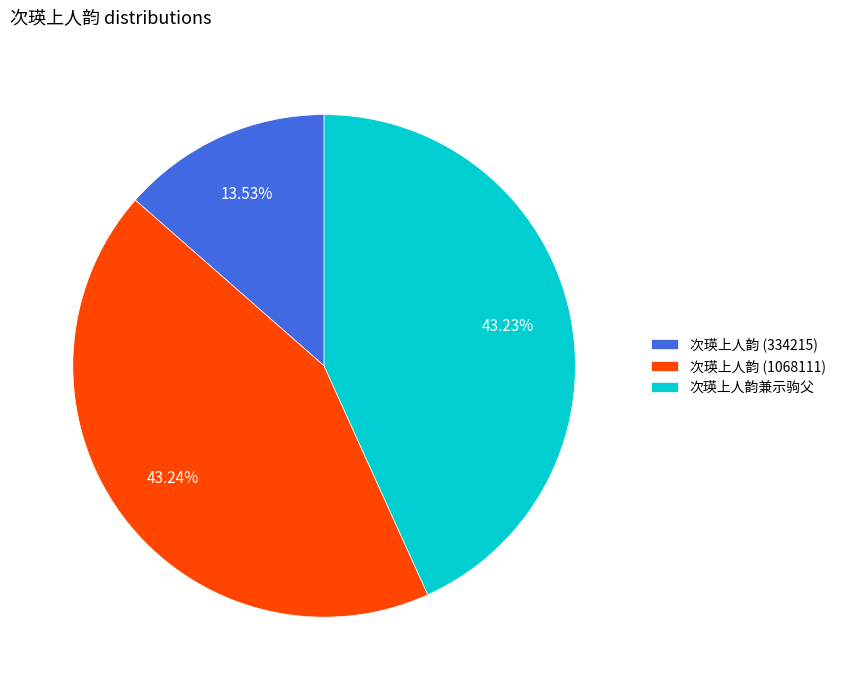

Is 次瑛上人韵 (334215) the majority of the pie?

No